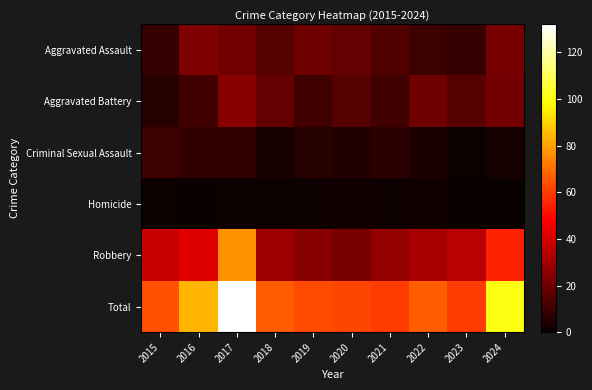

Count the number of categories in the chart.

10